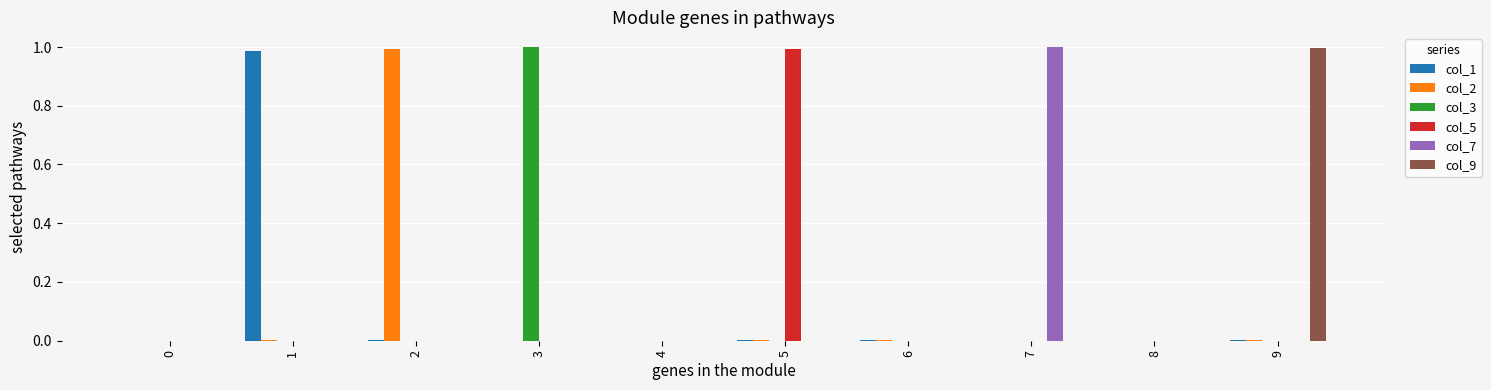

How many categories are shown in the chart?

10